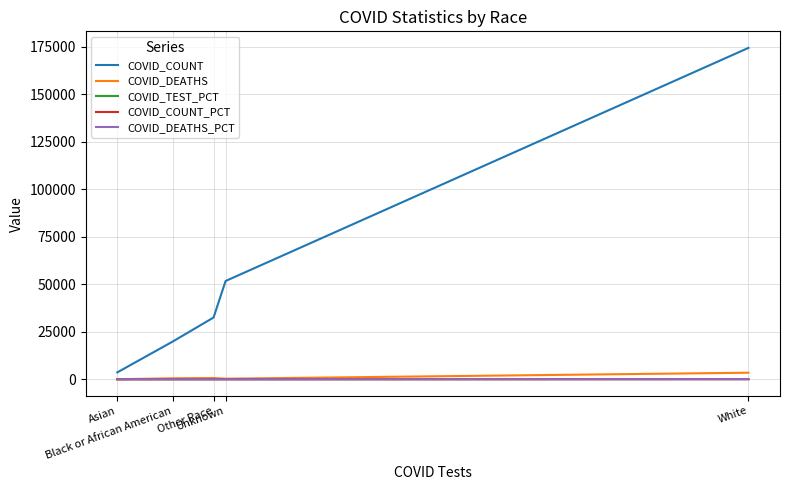

Which series has the widest spread of values?

COVID_COUNT